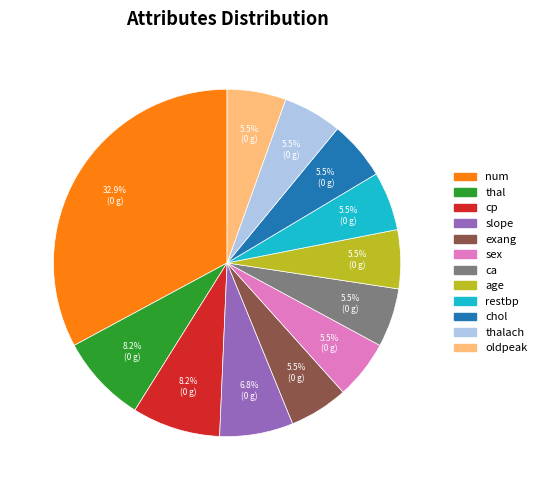

Is there a majority slice in this chart?

No